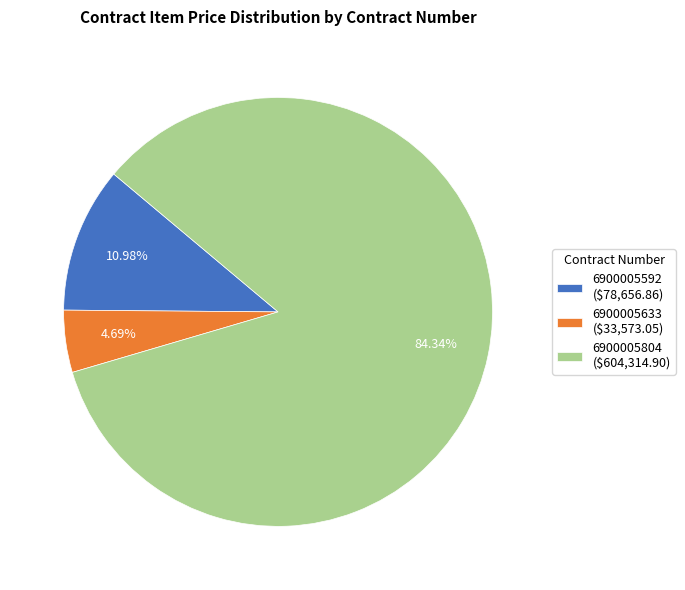

Which category has the smallest portion of the pie?

6900005633